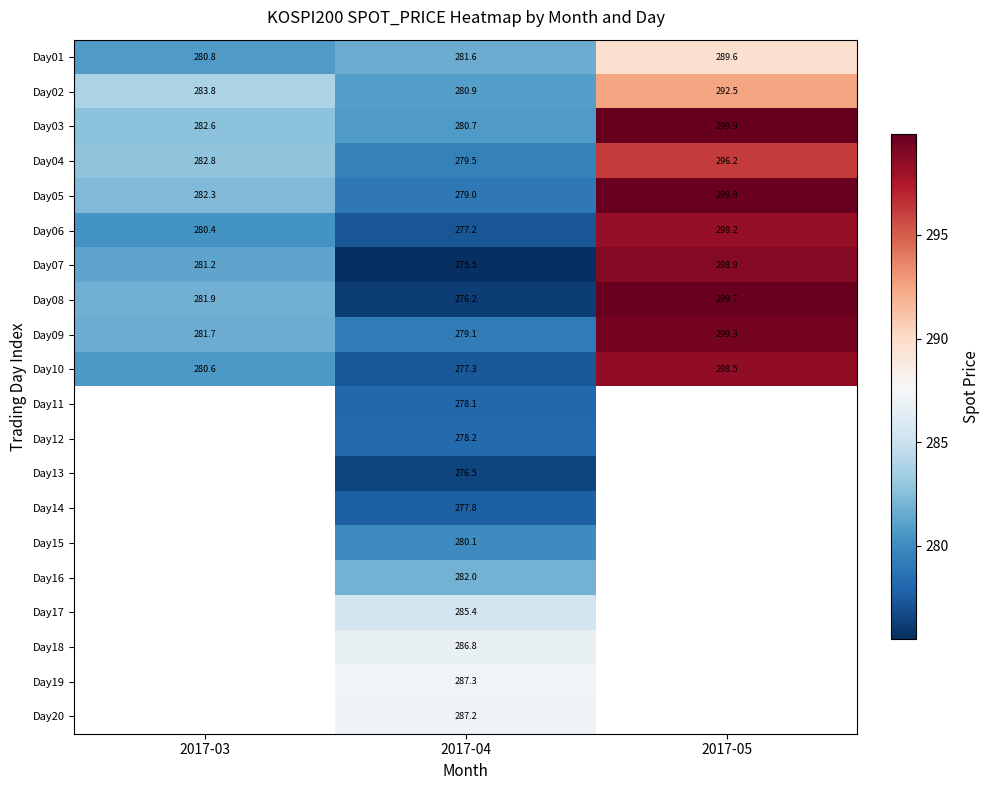

At which label does Day18 first exceed 286?

2017-04